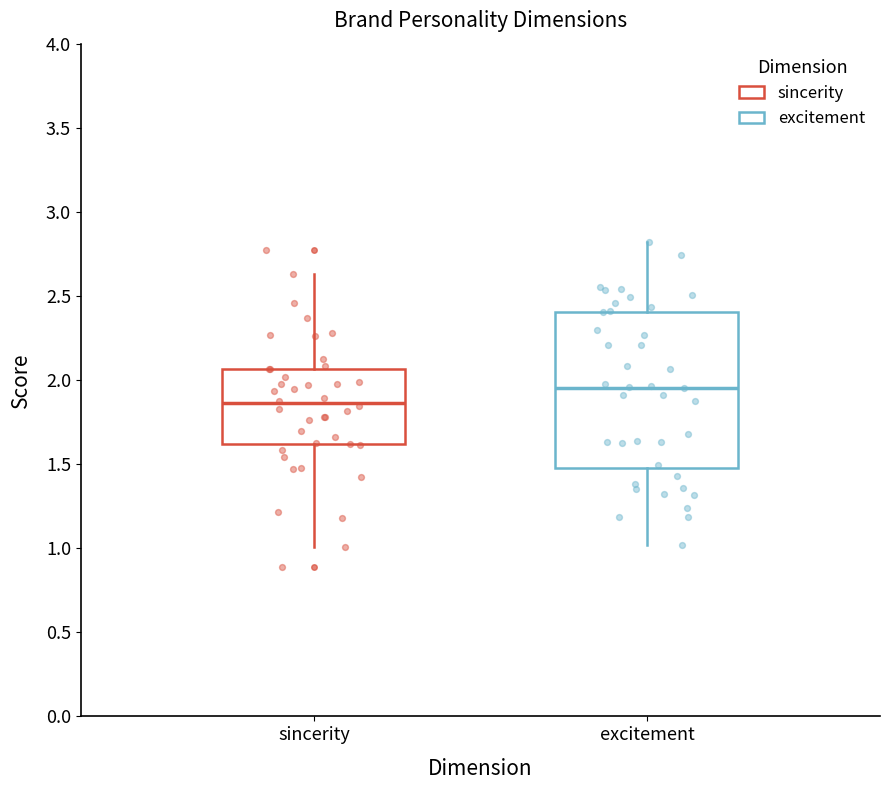

Which box's median line is the lowest?

sincerity